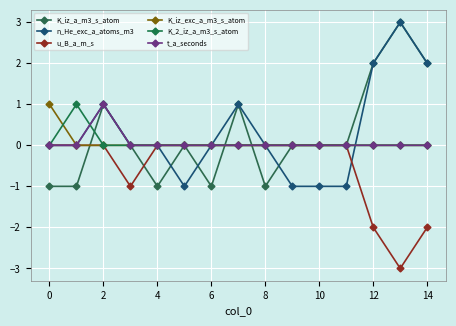

Which series has the largest total across all categories?

n_He_exc_a_atoms_m3